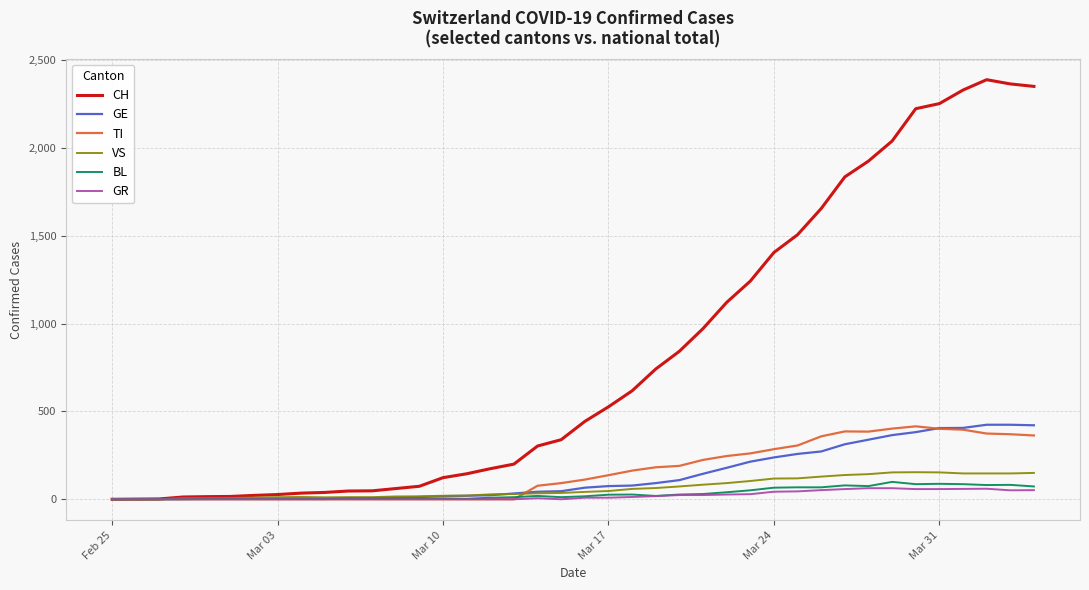

Which series has the largest total across all categories?

CH